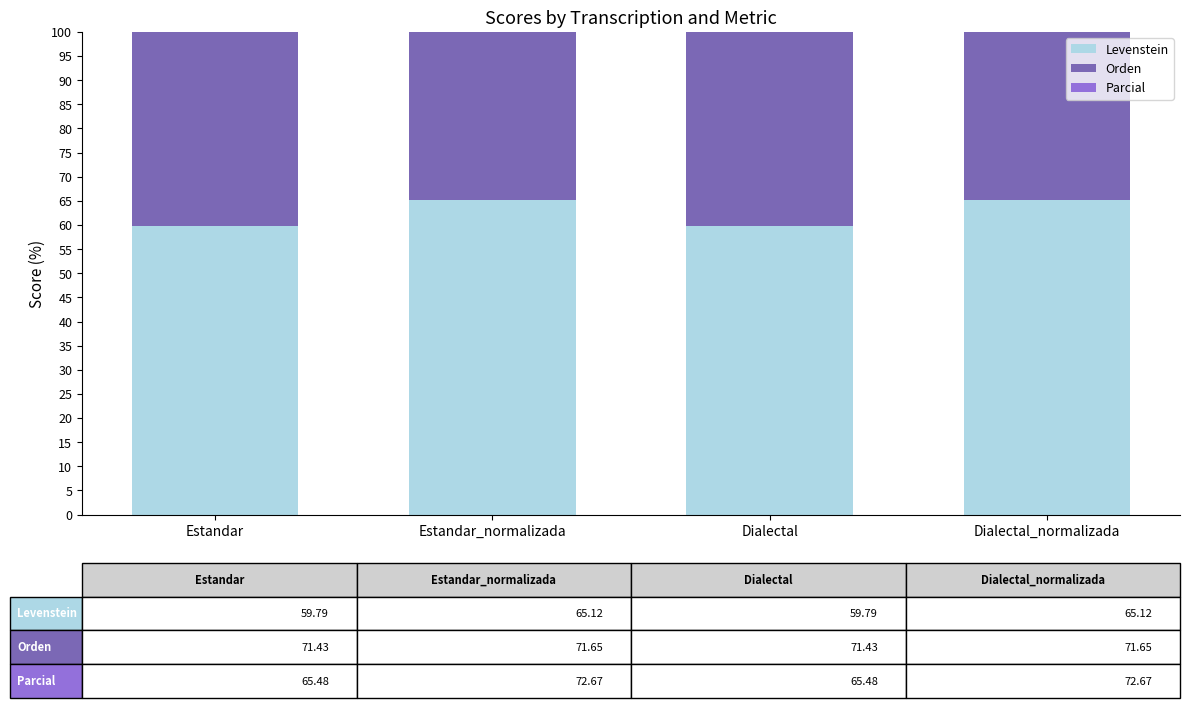

At which label does Parcial first exceed 72?

Estandar_normalizada